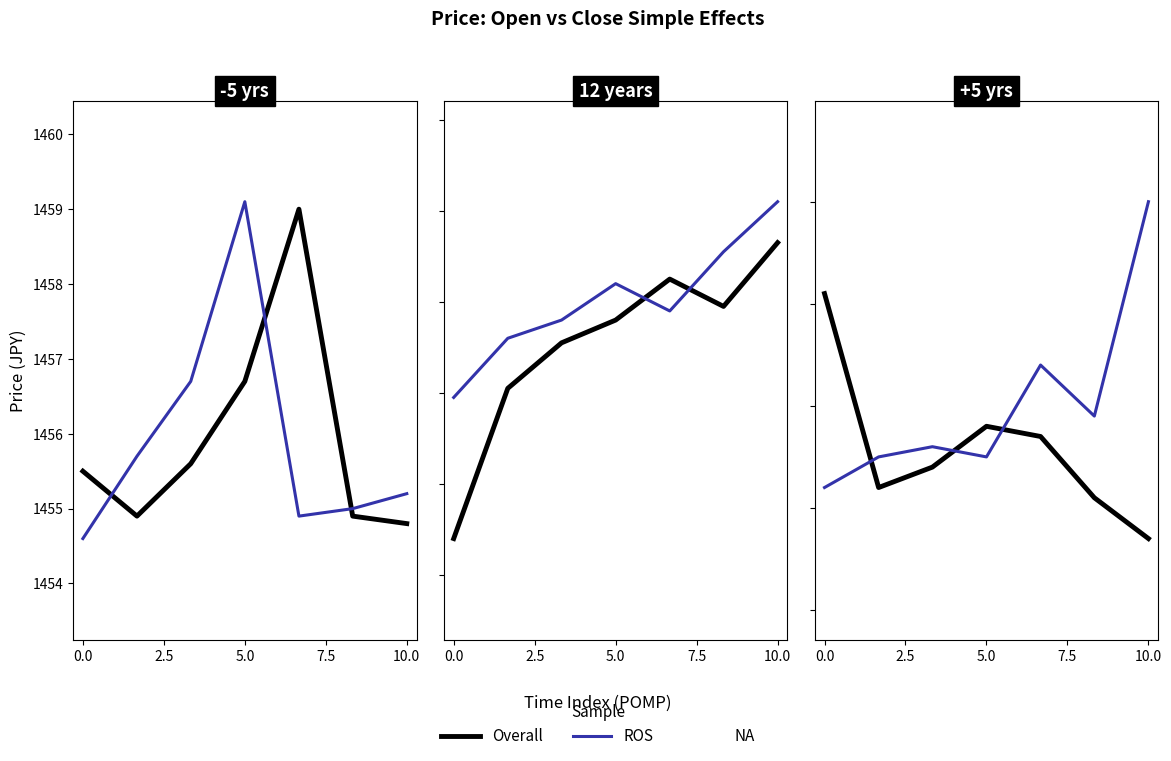

Does the chart display data point markers on the line(s)?

No